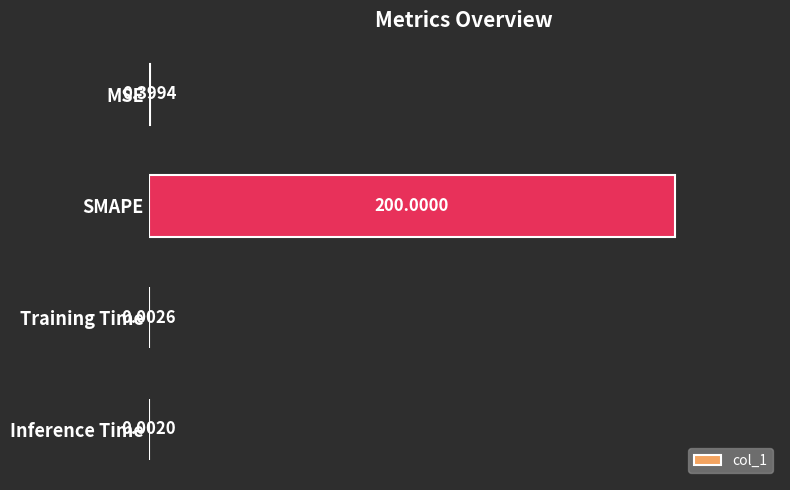

Where is the data nearest to the value 100?

MSE